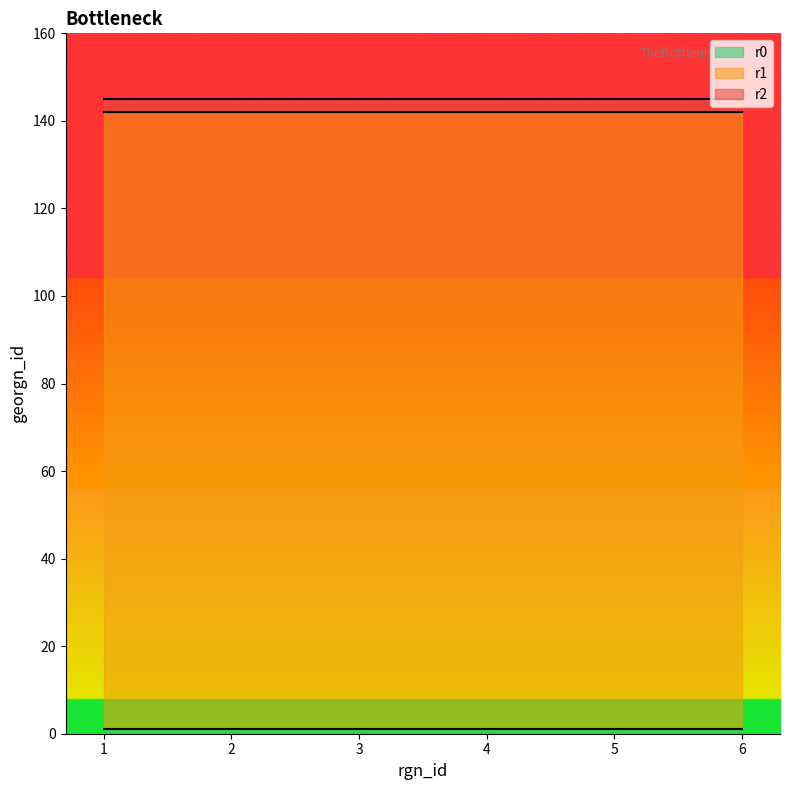

What is the value of the r2 point at the 6th from the left?

145